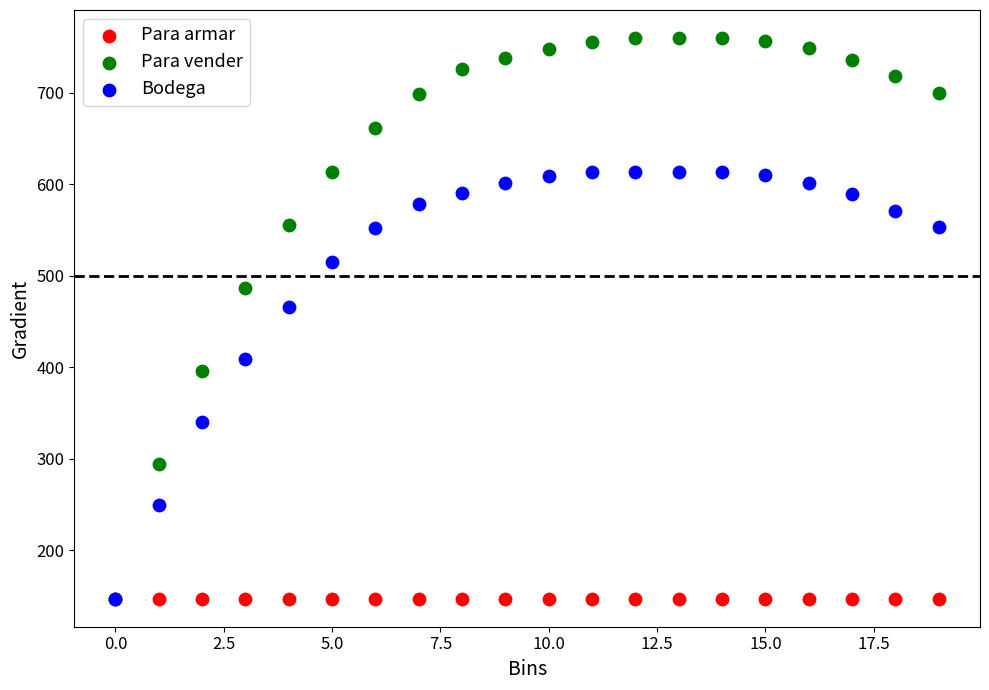

In the Bodega series, what Y value is closest to 380?

409